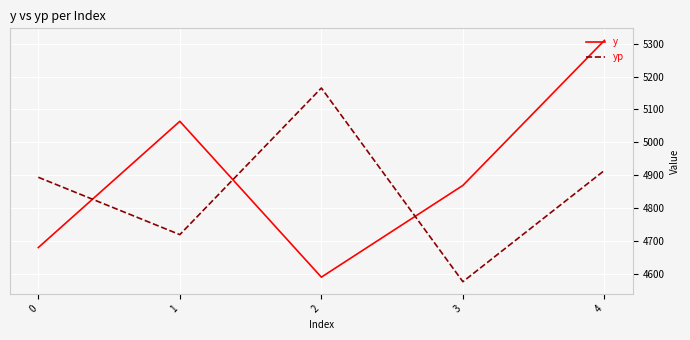

How many values in the yp series exceed 4893?

3